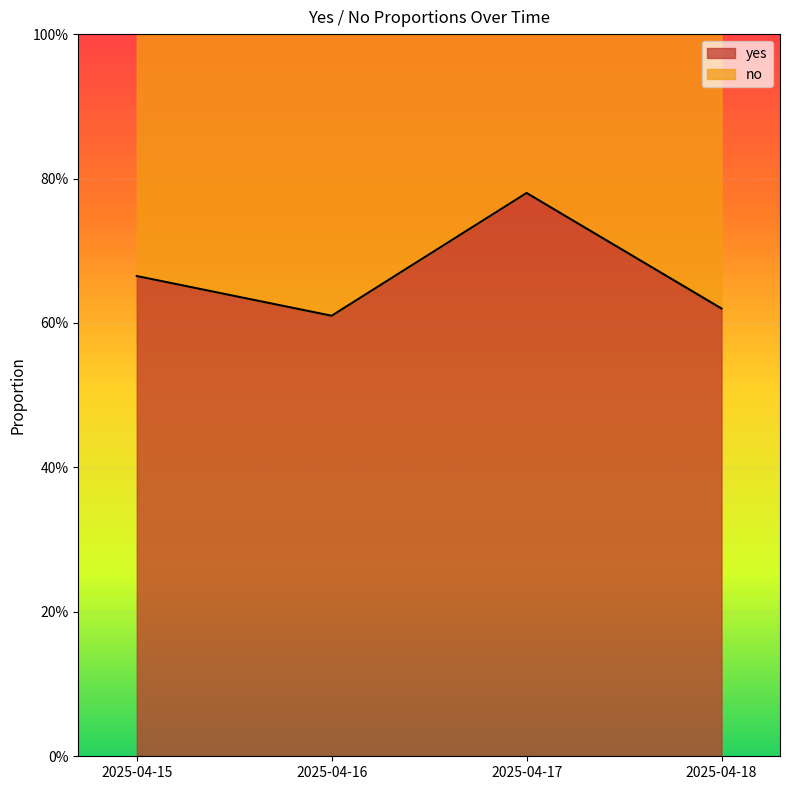

What is the sum of all values?

2.7